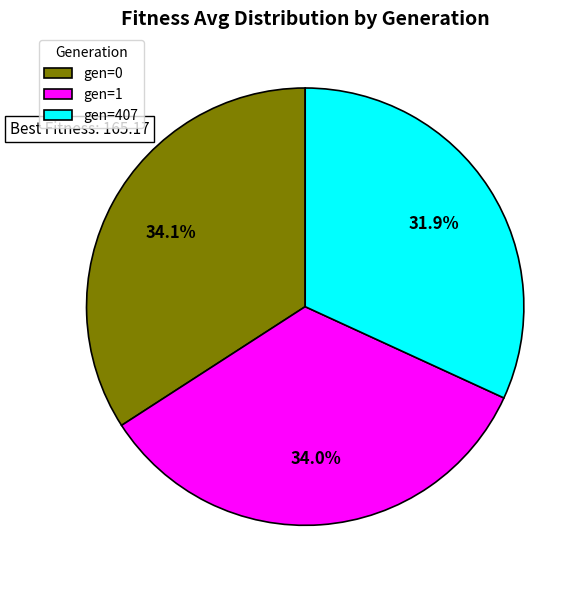

Does gen=0 account for over 50% of the chart?

No